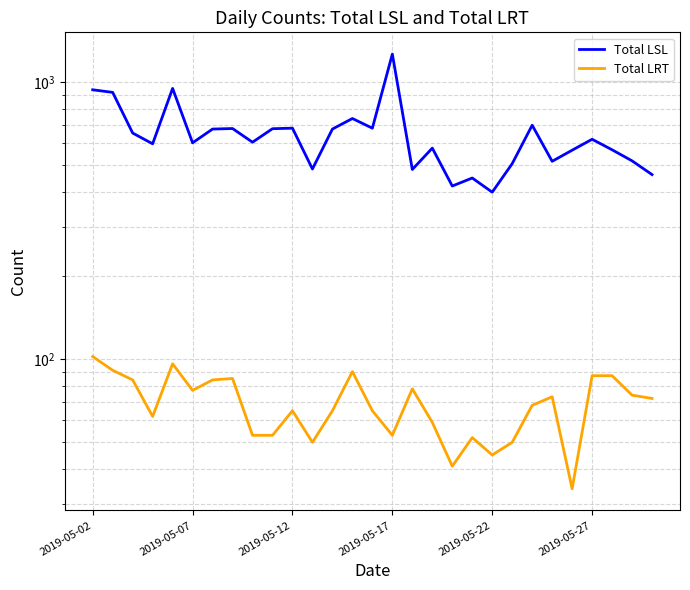

How many distinct data groups are displayed?

2